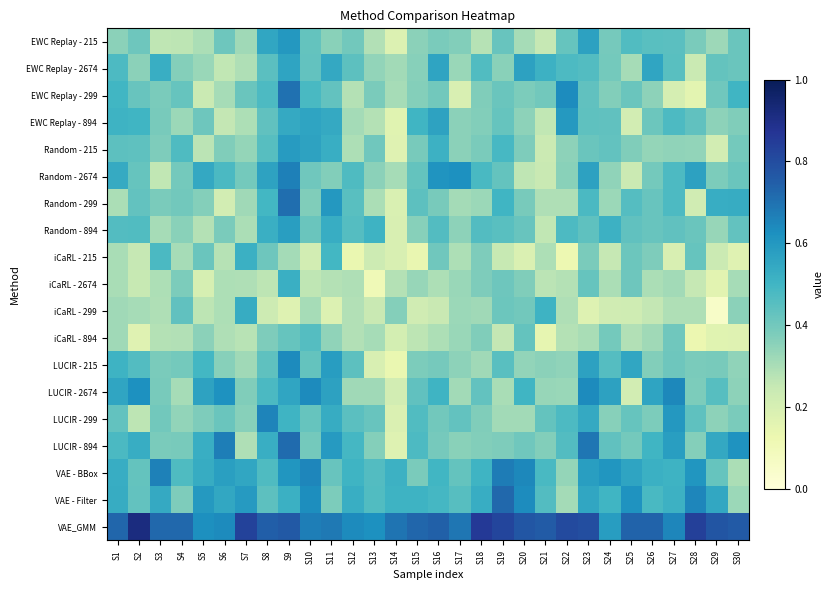

Reading left to right, transcribe all the data shown in this chart.

EWC Replay - 215: S1=0.4	S2=0.4	S3=0.3	S4=0.3	S5=0.3	S6=0.4	S7=0.3	S8=0.6	S9=0.6	S10=0.4	S11=0.4	S12=0.4	S13=0.3	S14=0.2	S15=0.4	S16=0.4	S17=0.4	S18=0.3	S19=0.4	S20=0.3	S21=0.3	S22=0.4	S23=0.6	S24=0.4	S25=0.5	S26=0.4	S27=0.4	S28=0.4	S29=0.3	S30=0.4
EWC Replay - 2674: S1=0.5	S2=0.4	S3=0.5	S4=0.4	S5=0.3	S6=0.3	S7=0.3	S8=0.4	S9=0.6	S10=0.4	S11=0.5	S12=0.4	S13=0.3	S14=0.3	S15=0.4	S16=0.6	S17=0.3	S18=0.5	S19=0.4	S20=0.6	S21=0.5	S22=0.5	S23=0.5	S24=0.4	S25=0.3	S26=0.6	S27=0.5	S28=0.2	S29=0.4	S30=0.4
EWC Replay - 299: S1=0.5	S2=0.4	S3=0.4	S4=0.4	S5=0.2	S6=0.3	S7=0.4	S8=0.5	S9=0.7	S10=0.5	S11=0.4	S12=0.3	S13=0.4	S14=0.3	S15=0.4	S16=0.4	S17=0.2	S18=0.4	S19=0.4	S20=0.4	S21=0.4	S22=0.6	S23=0.4	S24=0.4	S25=0.4	S26=0.4	S27=0.2	S28=0.2	S29=0.4	S30=0.5
EWC Replay - 894: S1=0.5	S2=0.5	S3=0.4	S4=0.3	S5=0.4	S6=0.3	S7=0.3	S8=0.4	S9=0.5	S10=0.6	S11=0.5	S12=0.3	S13=0.3	S14=0.2	S15=0.5	S16=0.6	S17=0.4	S18=0.4	S19=0.4	S20=0.4	S21=0.3	S22=0.6	S23=0.4	S24=0.4	S25=0.2	S26=0.4	S27=0.5	S28=0.4	S29=0.3	S30=0.4
Random - 215: S1=0.4	S2=0.4	S3=0.4	S4=0.5	S5=0.3	S6=0.4	S7=0.3	S8=0.5	S9=0.6	S10=0.6	S11=0.5	S12=0.3	S13=0.4	S14=0.2	S15=0.4	S16=0.5	S17=0.4	S18=0.4	S19=0.5	S20=0.4	S21=0.2	S22=0.3	S23=0.4	S24=0.4	S25=0.4	S26=0.3	S27=0.3	S28=0.3	S29=0.2	S30=0.4
Random - 2674: S1=0.5	S2=0.4	S3=0.3	S4=0.4	S5=0.5	S6=0.5	S7=0.4	S8=0.6	S9=0.7	S10=0.4	S11=0.4	S12=0.5	S13=0.4	S14=0.3	S15=0.4	S16=0.6	S17=0.6	S18=0.5	S19=0.4	S20=0.3	S21=0.2	S22=0.4	S23=0.6	S24=0.3	S25=0.2	S26=0.4	S27=0.5	S28=0.6	S29=0.4	S30=0.4
Random - 299: S1=0.3	S2=0.4	S3=0.4	S4=0.4	S5=0.4	S6=0.2	S7=0.3	S8=0.5	S9=0.7	S10=0.4	S11=0.6	S12=0.5	S13=0.3	S14=0.2	S15=0.4	S16=0.4	S17=0.3	S18=0.3	S19=0.5	S20=0.4	S21=0.3	S22=0.3	S23=0.5	S24=0.3	S25=0.5	S26=0.4	S27=0.5	S28=0.2	S29=0.5	S30=0.5
Random - 894: S1=0.5	S2=0.5	S3=0.3	S4=0.4	S5=0.3	S6=0.4	S7=0.3	S8=0.5	S9=0.6	S10=0.4	S11=0.5	S12=0.5	S13=0.5	S14=0.2	S15=0.4	S16=0.5	S17=0.4	S18=0.5	S19=0.5	S20=0.4	S21=0.3	S22=0.5	S23=0.4	S24=0.5	S25=0.4	S26=0.4	S27=0.4	S28=0.4	S29=0.3	S30=0.4
iCaRL - 215: S1=0.3	S2=0.3	S3=0.5	S4=0.3	S5=0.4	S6=0.3	S7=0.5	S8=0.4	S9=0.3	S10=0.2	S11=0.5	S12=0.1	S13=0.2	S14=0.2	S15=0.1	S16=0.4	S17=0.3	S18=0.4	S19=0.2	S20=0.2	S21=0.3	S22=0.1	S23=0.4	S24=0.3	S25=0.4	S26=0.4	S27=0.2	S28=0.4	S29=0.2	S30=0.2
iCaRL - 2674: S1=0.3	S2=0.2	S3=0.3	S4=0.4	S5=0.2	S6=0.3	S7=0.3	S8=0.3	S9=0.5	S10=0.3	S11=0.3	S12=0.3	S13=0.1	S14=0.3	S15=0.3	S16=0.3	S17=0.3	S18=0.4	S19=0.4	S20=0.4	S21=0.3	S22=0.3	S23=0.4	S24=0.3	S25=0.4	S26=0.3	S27=0.3	S28=0.3	S29=0.2	S30=0.3
iCaRL - 299: S1=0.3	S2=0.3	S3=0.3	S4=0.4	S5=0.3	S6=0.3	S7=0.5	S8=0.2	S9=0.2	S10=0.3	S11=0.2	S12=0.3	S13=0.2	S14=0.4	S15=0.2	S16=0.2	S17=0.3	S18=0.3	S19=0.4	S20=0.4	S21=0.5	S22=0.3	S23=0.2	S24=0.2	S25=0.2	S26=0.3	S27=0.3	S28=0.3	S29=0.1	S30=0.4
iCaRL - 894: S1=0.3	S2=0.2	S3=0.3	S4=0.3	S5=0.4	S6=0.3	S7=0.3	S8=0.4	S9=0.4	S10=0.5	S11=0.3	S12=0.3	S13=0.3	S14=0.2	S15=0.3	S16=0.3	S17=0.3	S18=0.4	S19=0.3	S20=0.4	S21=0.1	S22=0.3	S23=0.3	S24=0.4	S25=0.3	S26=0.3	S27=0.4	S28=0.1	S29=0.2	S30=0.2
LUCIR - 215: S1=0.5	S2=0.5	S3=0.4	S4=0.4	S5=0.5	S6=0.4	S7=0.3	S8=0.4	S9=0.6	S10=0.4	S11=0.6	S12=0.4	S13=0.2	S14=0.1	S15=0.4	S16=0.4	S17=0.3	S18=0.3	S19=0.5	S20=0.3	S21=0.4	S22=0.3	S23=0.6	S24=0.5	S25=0.6	S26=0.4	S27=0.4	S28=0.4	S29=0.4	S30=0.3
LUCIR - 2674: S1=0.6	S2=0.6	S3=0.4	S4=0.3	S5=0.6	S6=0.6	S7=0.4	S8=0.5	S9=0.6	S10=0.6	S11=0.6	S12=0.3	S13=0.3	S14=0.2	S15=0.4	S16=0.5	S17=0.3	S18=0.4	S19=0.3	S20=0.5	S21=0.3	S22=0.3	S23=0.6	S24=0.6	S25=0.2	S26=0.6	S27=0.6	S28=0.4	S29=0.5	S30=0.4
LUCIR - 299: S1=0.4	S2=0.3	S3=0.4	S4=0.3	S5=0.4	S6=0.4	S7=0.4	S8=0.7	S9=0.5	S10=0.4	S11=0.5	S12=0.4	S13=0.4	S14=0.2	S15=0.5	S16=0.4	S17=0.4	S18=0.4	S19=0.3	S20=0.3	S21=0.4	S22=0.5	S23=0.5	S24=0.4	S25=0.4	S26=0.4	S27=0.6	S28=0.4	S29=0.4	S30=0.4
LUCIR - 894: S1=0.5	S2=0.5	S3=0.4	S4=0.4	S5=0.5	S6=0.7	S7=0.3	S8=0.5	S9=0.7	S10=0.4	S11=0.6	S12=0.5	S13=0.4	S14=0.2	S15=0.5	S16=0.4	S17=0.4	S18=0.4	S19=0.4	S20=0.4	S21=0.4	S22=0.5	S23=0.7	S24=0.4	S25=0.4	S26=0.5	S27=0.6	S28=0.4	S29=0.5	S30=0.6
VAE - BBox: S1=0.5	S2=0.4	S3=0.7	S4=0.5	S5=0.5	S6=0.6	S7=0.6	S8=0.5	S9=0.6	S10=0.6	S11=0.4	S12=0.5	S13=0.5	S14=0.5	S15=0.4	S16=0.5	S17=0.4	S18=0.5	S19=0.7	S20=0.6	S21=0.5	S22=0.3	S23=0.6	S24=0.6	S25=0.6	S26=0.5	S27=0.5	S28=0.6	S29=0.4	S30=0.3
VAE - Filter: S1=0.5	S2=0.4	S3=0.5	S4=0.4	S5=0.6	S6=0.5	S7=0.6	S8=0.4	S9=0.5	S10=0.6	S11=0.4	S12=0.5	S13=0.5	S14=0.5	S15=0.5	S16=0.5	S17=0.5	S18=0.5	S19=0.7	S20=0.6	S21=0.5	S22=0.3	S23=0.6	S24=0.5	S25=0.6	S26=0.5	S27=0.5	S28=0.7	S29=0.6	S30=0.3
VAE_GMM: S1=0.7	S2=0.9	S3=0.7	S4=0.7	S5=0.6	S6=0.6	S7=0.8	S8=0.7	S9=0.8	S10=0.7	S11=0.7	S12=0.6	S13=0.6	S14=0.7	S15=0.7	S16=0.7	S17=0.7	S18=0.9	S19=0.8	S20=0.8	S21=0.8	S22=0.8	S23=0.8	S24=0.6	S25=0.7	S26=0.7	S27=0.6	S28=0.8	S29=0.8	S30=0.8